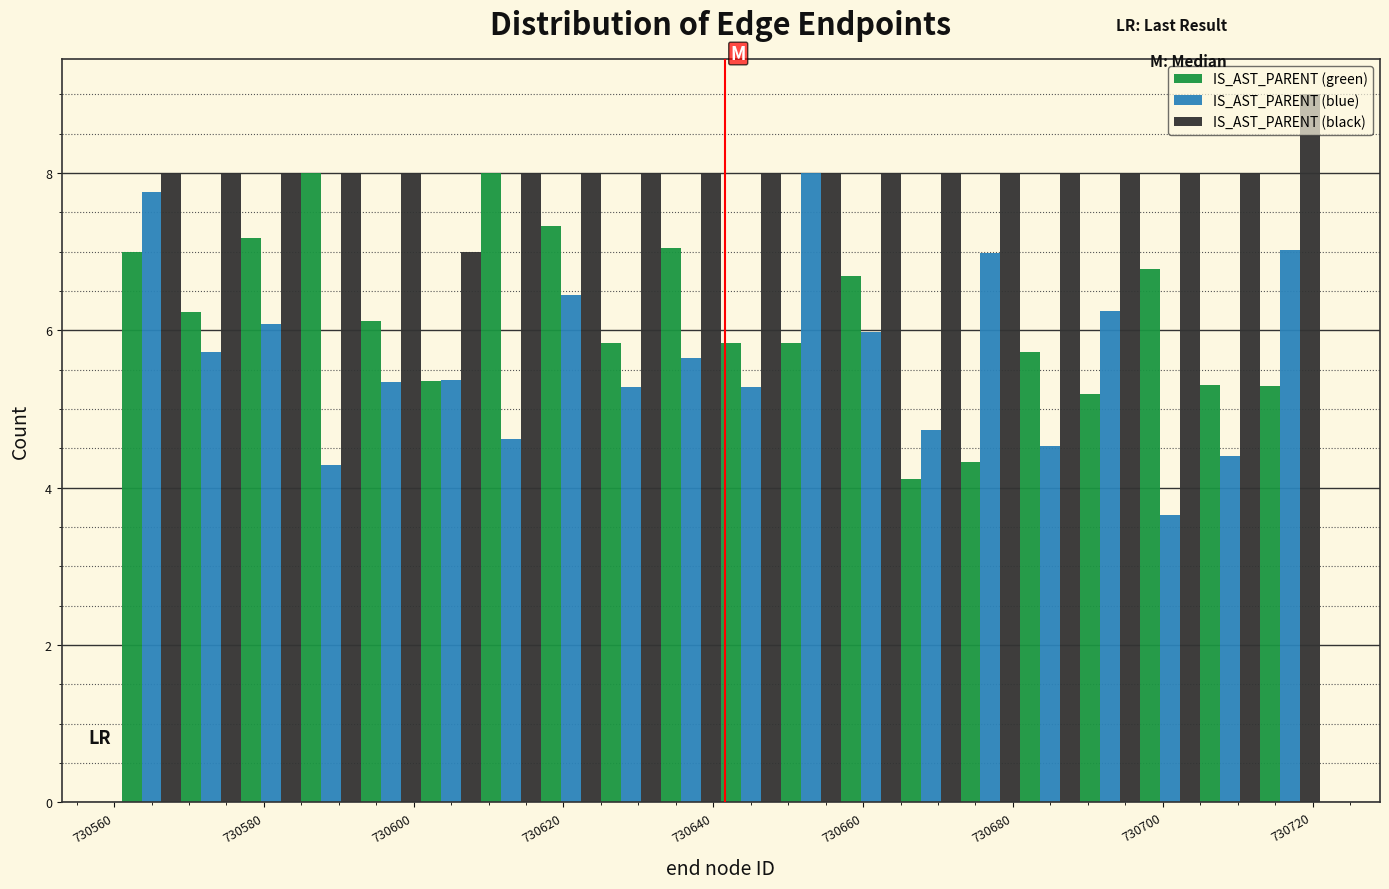

In the IS_AST_PARENT (blue) series, which range on the x-axis has the tallest bar?

730649 to 730657